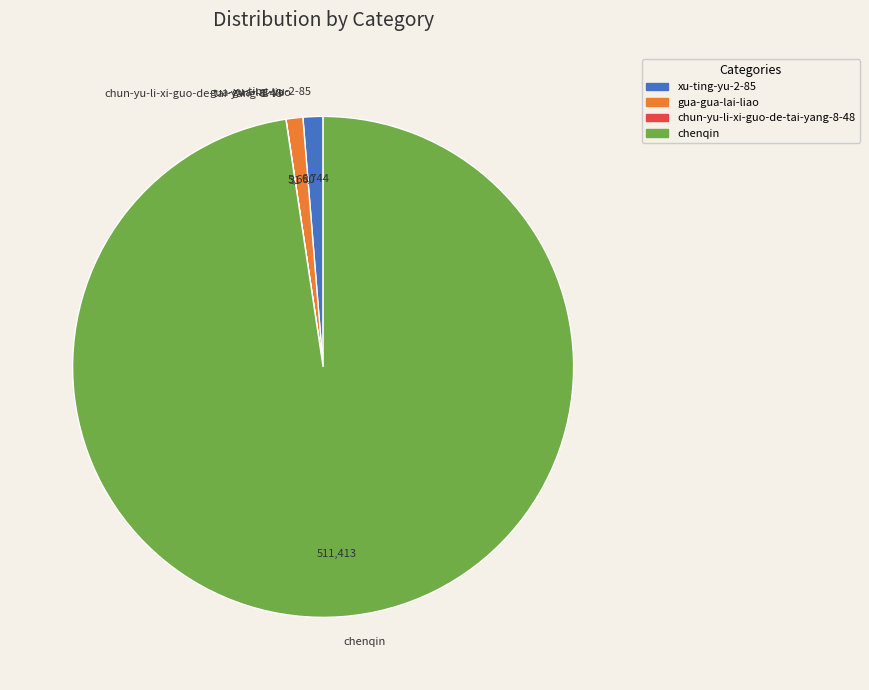

Which has a higher value, gua-gua-lai-liao or chenqin?

chenqin